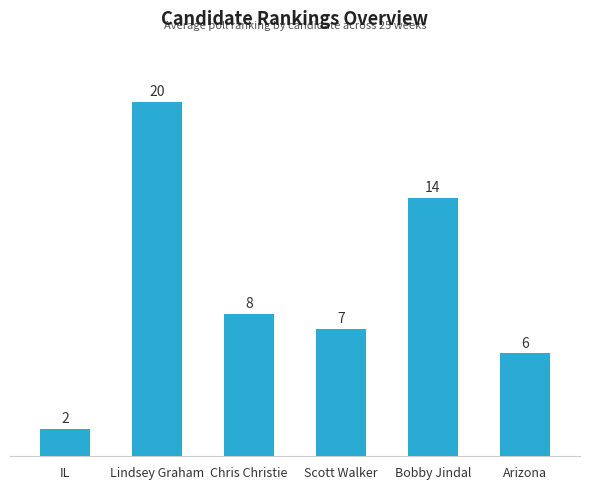

What is the change in value from Lindsey Graham to Bobby Jindal?

-5.3